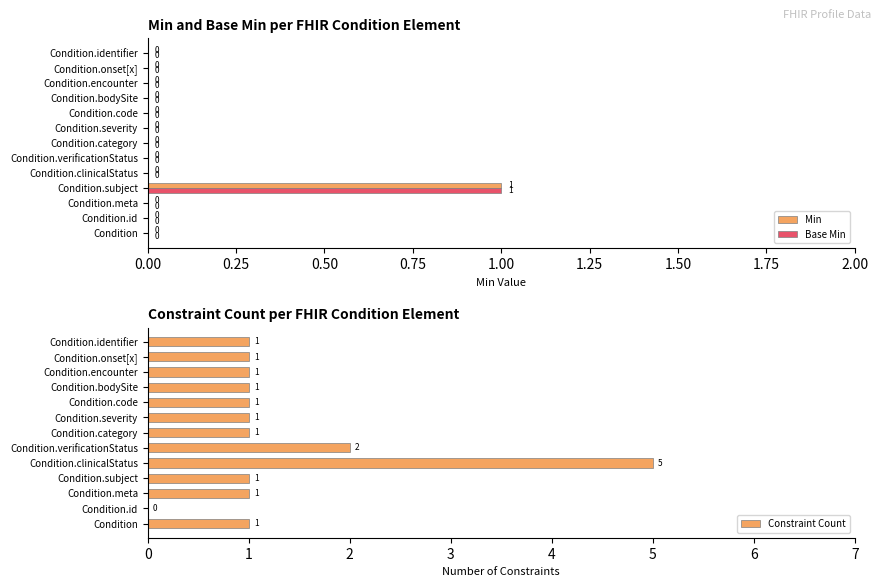

How many groups of bars are there?

13